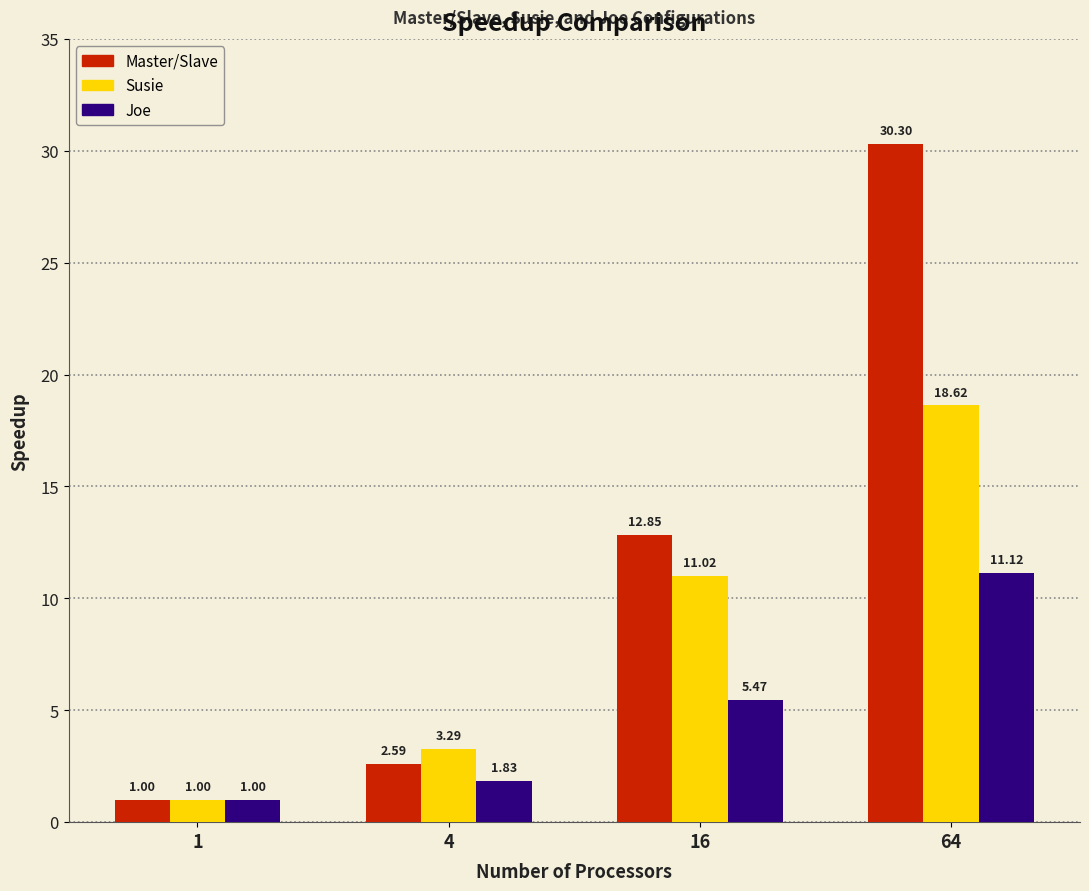

What is the sum of all Master/Slave values?

46.7